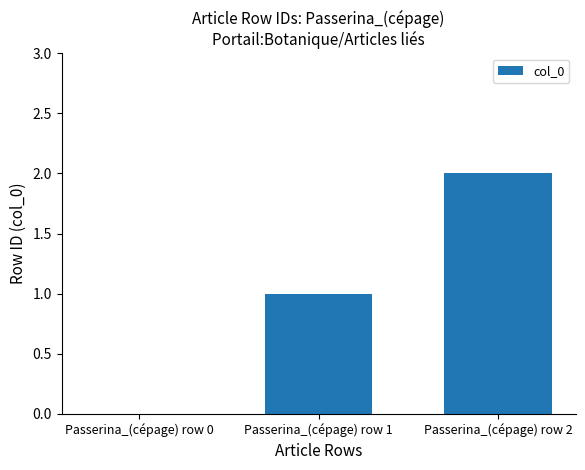

Which has a higher value, Passerina_(cépage) row 1 or Passerina_(cépage) row 0?

Passerina_(cépage) row 1